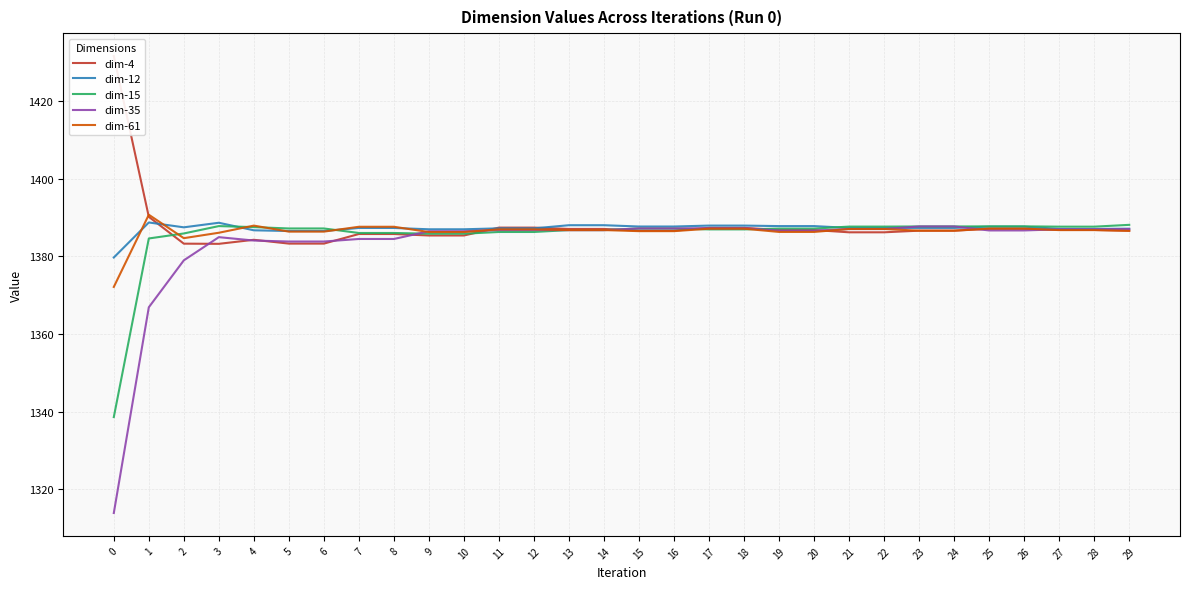

Which series has the largest total across all categories?

dim-4